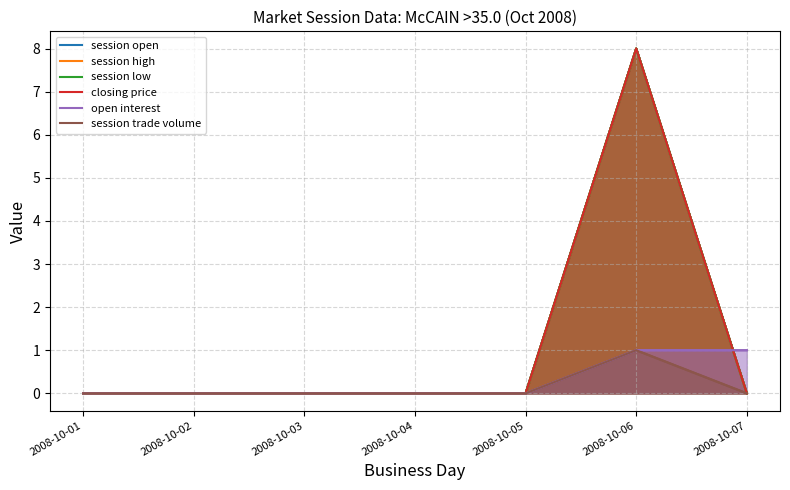

Reading left to right, transcribe all the data shown in this chart.

session open: 2008-10-01=0	2008-10-02=0	2008-10-03=0	2008-10-04=0	2008-10-05=0	2008-10-06=8	2008-10-07=0
session high: 2008-10-01=0	2008-10-02=0	2008-10-03=0	2008-10-04=0	2008-10-05=0	2008-10-06=8	2008-10-07=0
session low: 2008-10-01=0	2008-10-02=0	2008-10-03=0	2008-10-04=0	2008-10-05=0	2008-10-06=8	2008-10-07=0
closing price: 2008-10-01=0	2008-10-02=0	2008-10-03=0	2008-10-04=0	2008-10-05=0	2008-10-06=8	2008-10-07=0
open interest: 2008-10-01=0	2008-10-02=0	2008-10-03=0	2008-10-04=0	2008-10-05=0	2008-10-06=1	2008-10-07=1
session trade volume: 2008-10-01=0	2008-10-02=0	2008-10-03=0	2008-10-04=0	2008-10-05=0	2008-10-06=1	2008-10-07=0